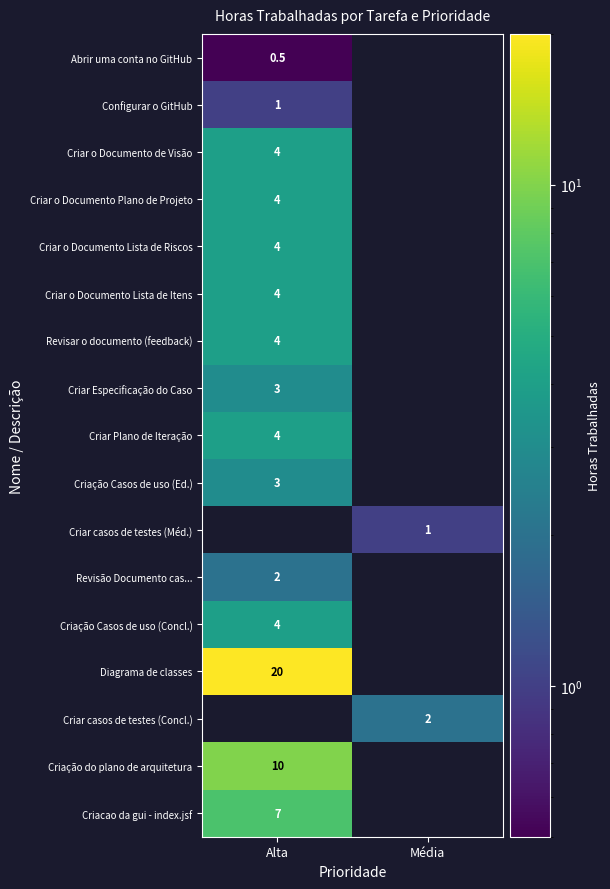

The value of Configurar o GitHub at Alta is 1.0. True or false?

True